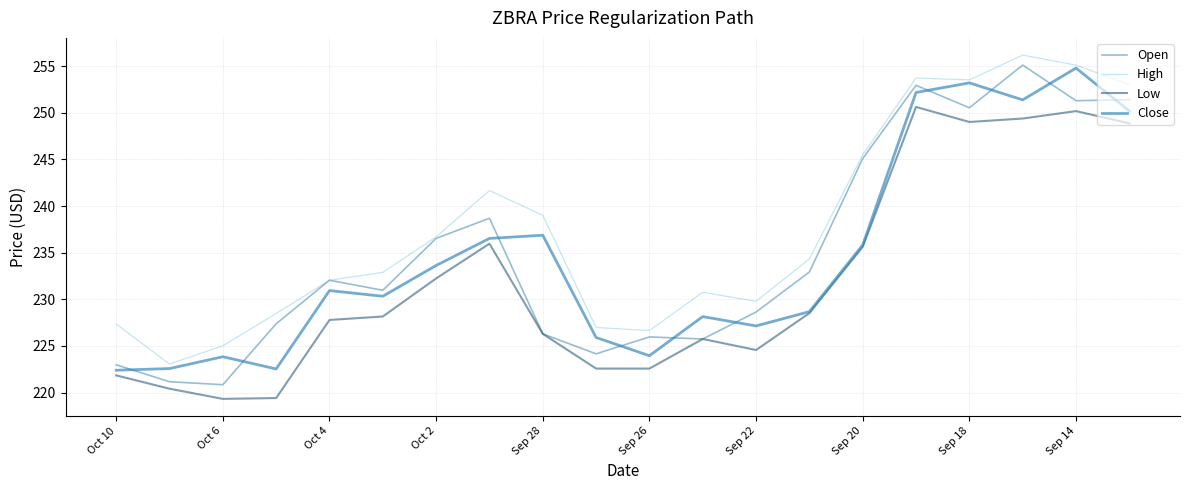

What is the value of the Low point at the 9th from the left?

226.3